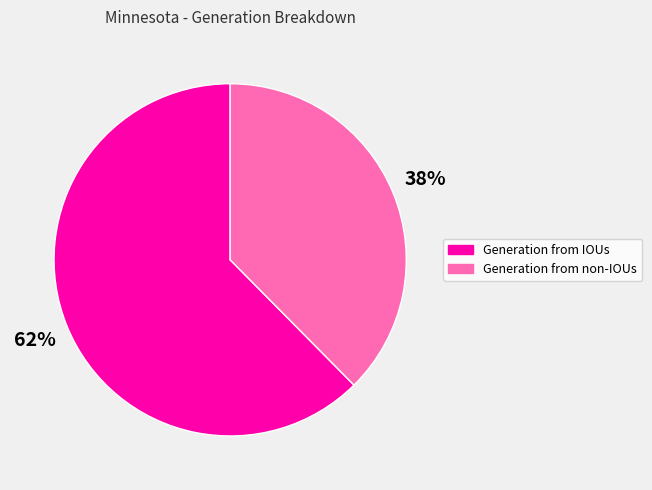

To the nearest percent, what is the combined percentage of Generation from non-IOUs and Generation from IOUs?

100%